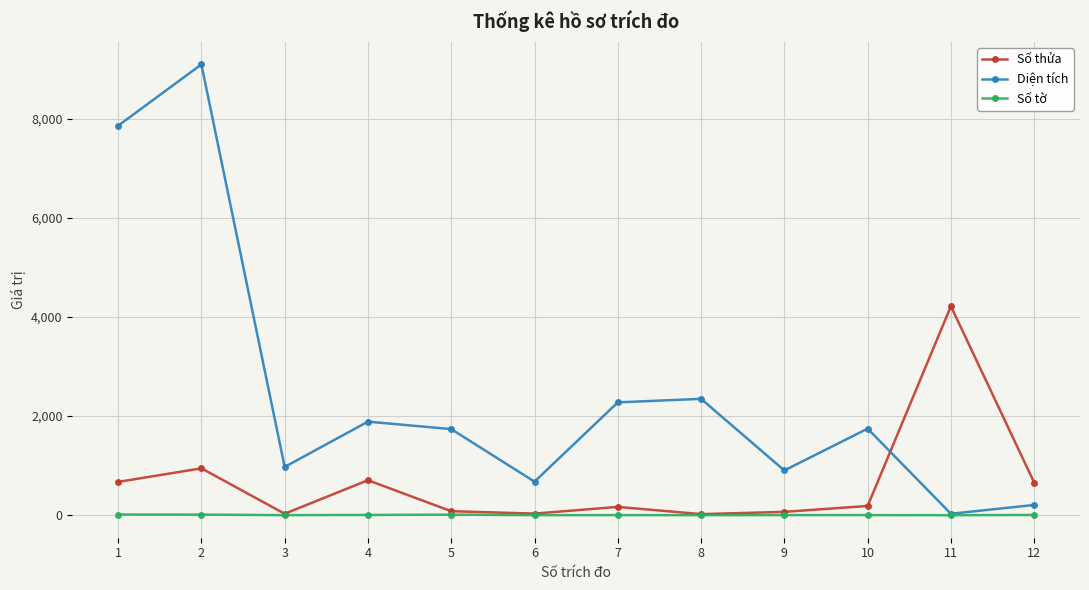

Which label corresponds to the largest value in the chart?

2